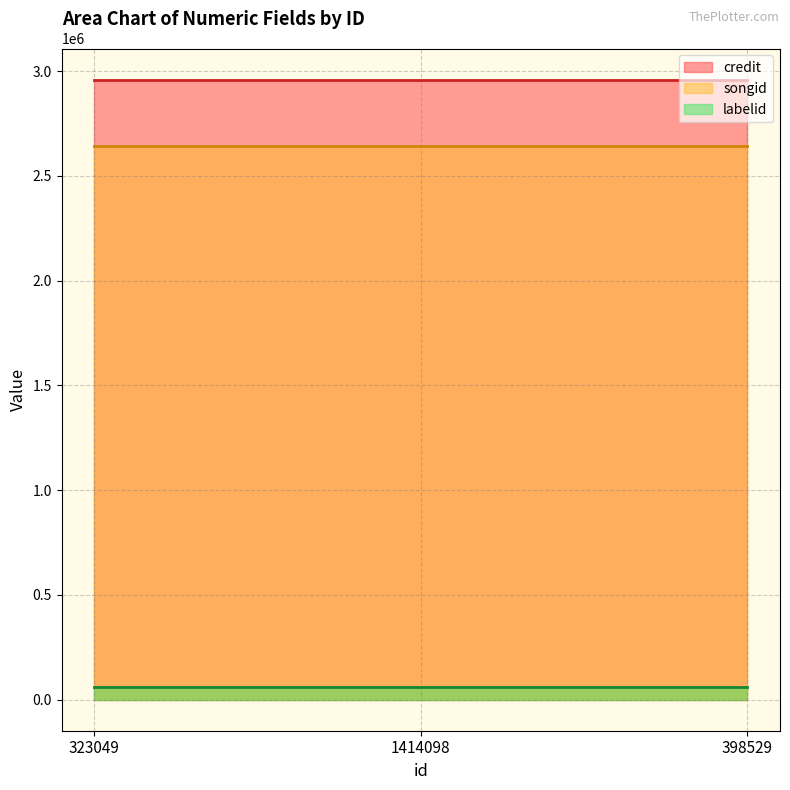

Is it true that labelid equals 61913 at 398529?

True